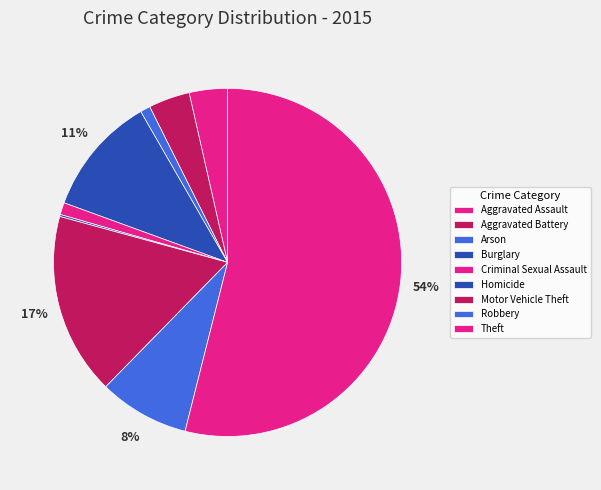

To the nearest percent, what portion does Robbery represent?

8%